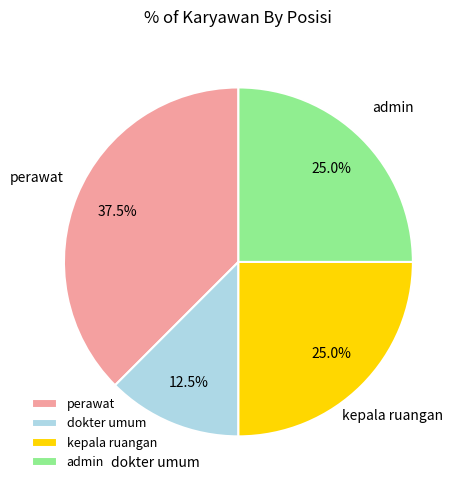

To the nearest percent, what portion does kepala ruangan represent?

25%